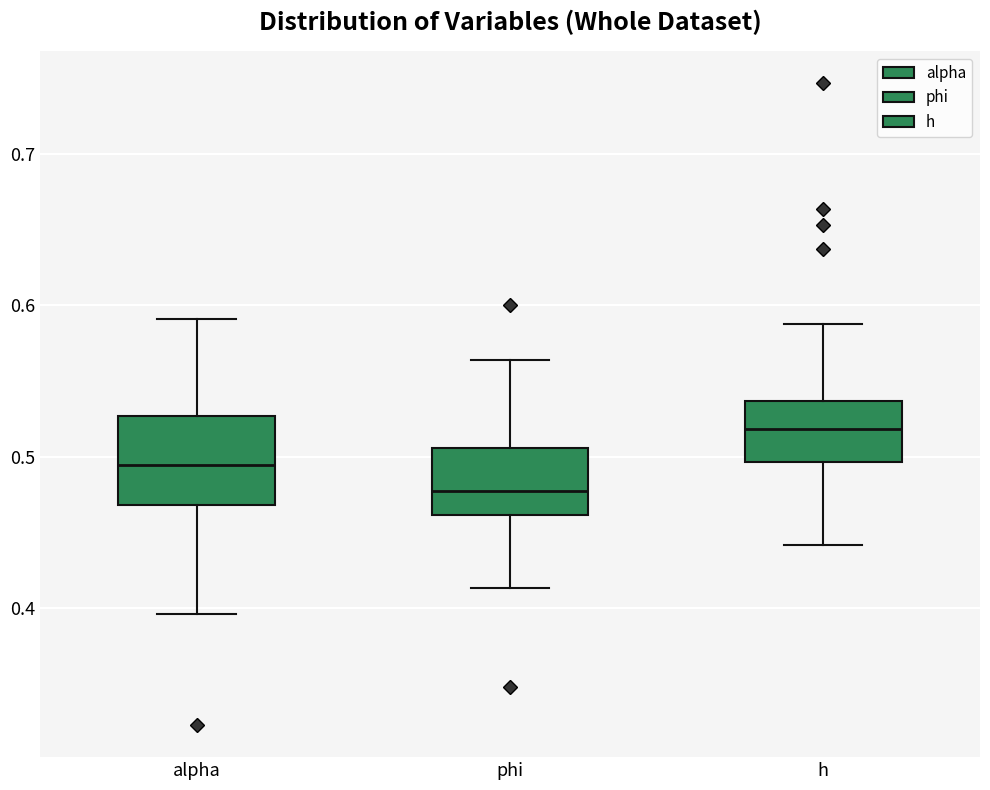

Which box has the lowest median line?

phi